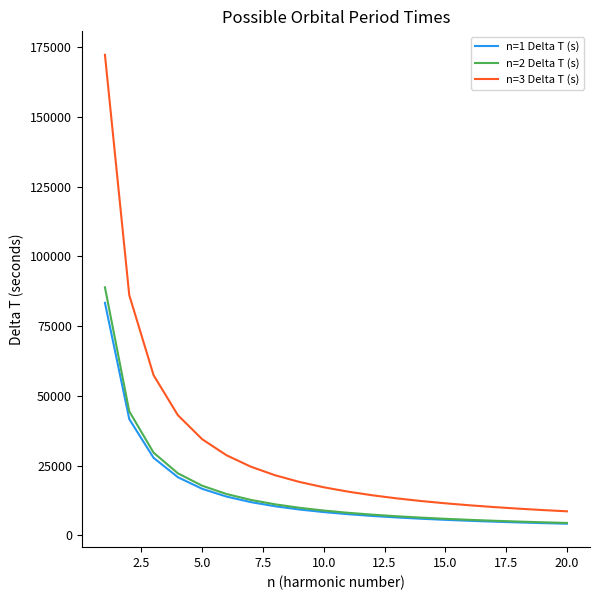

What is the difference between the maximum and minimum values in the n=2 Delta T (s) series?

84457.6